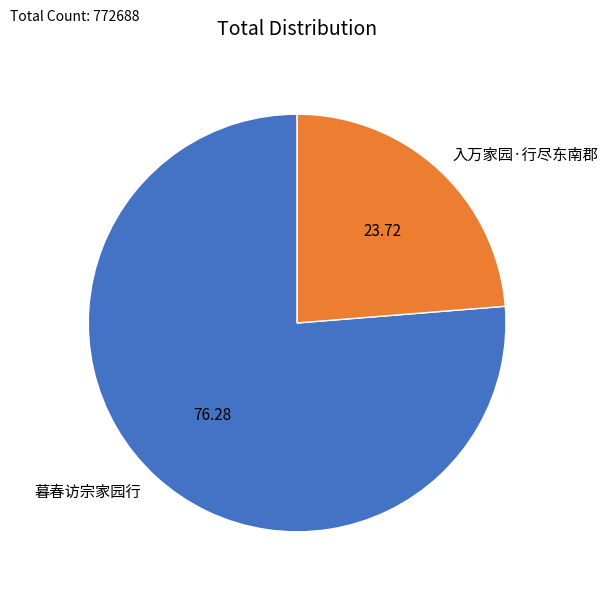

True or false: 入万家园·行尽东南郡 accounts for 24% of the total.

True